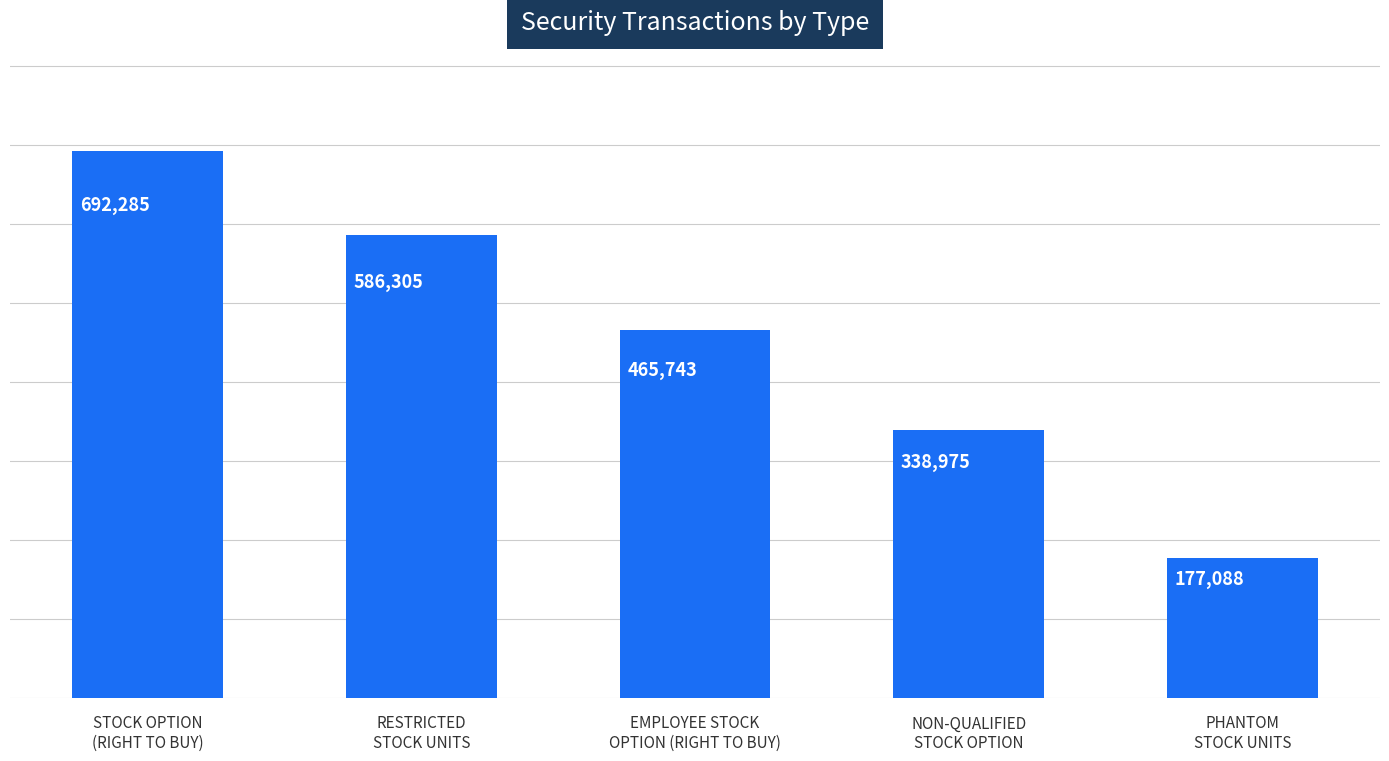

What is the difference between the maximum and minimum values?

515197